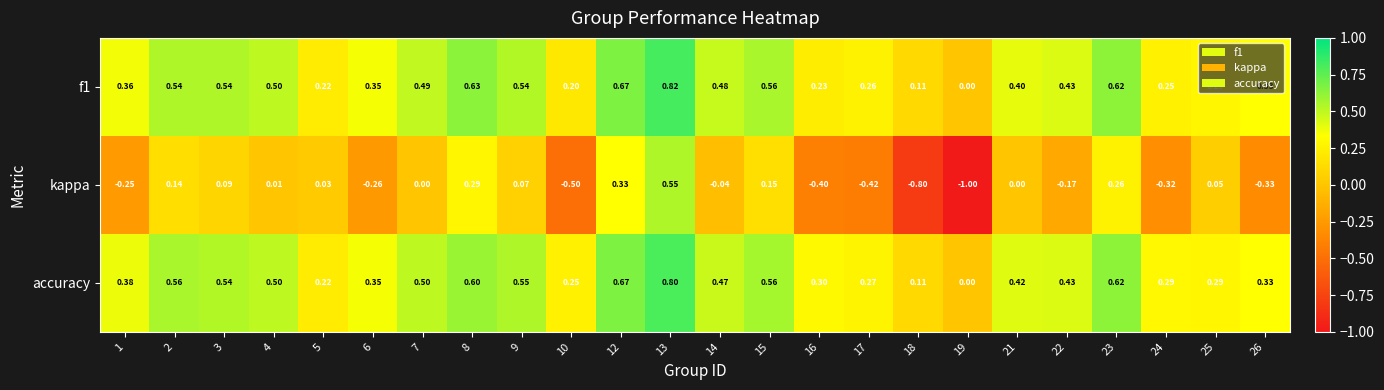

Which series has the widest spread of values?

kappa